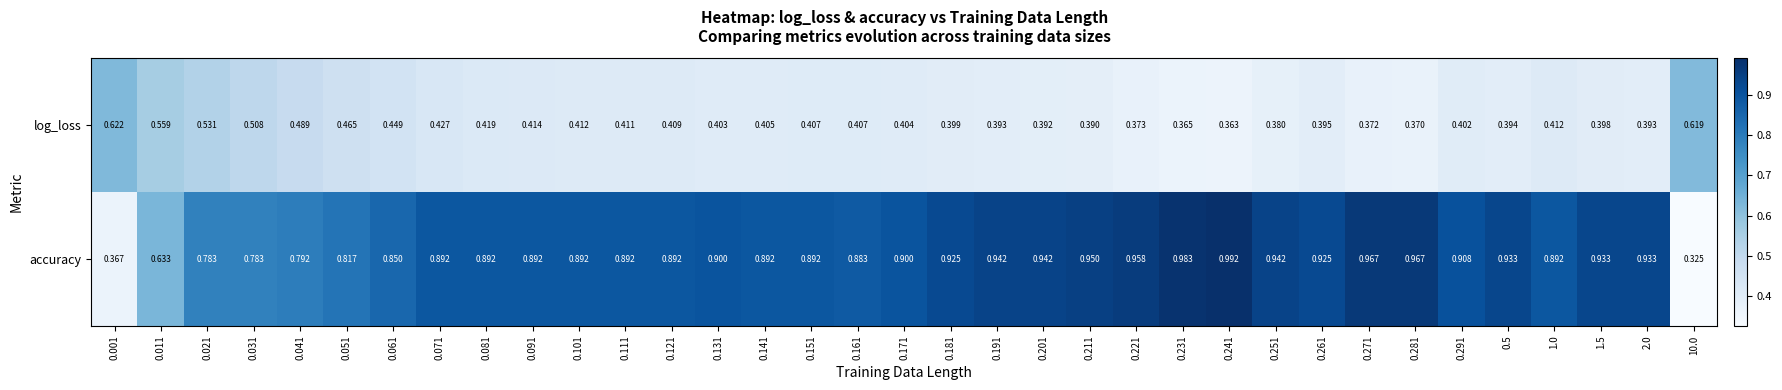

Rank the series by their average value, from lowest to highest.

log_loss, accuracy